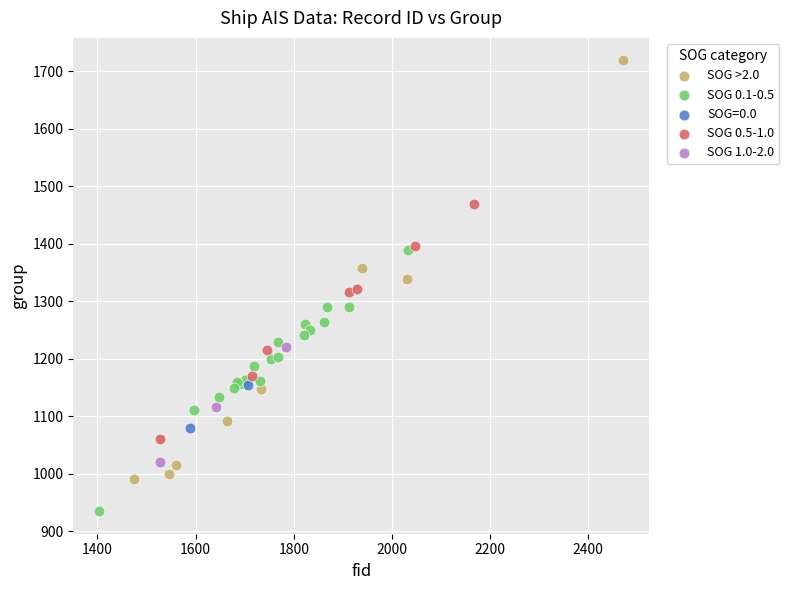

Which series reaches the maximum Y coordinate?

SOG >2.0